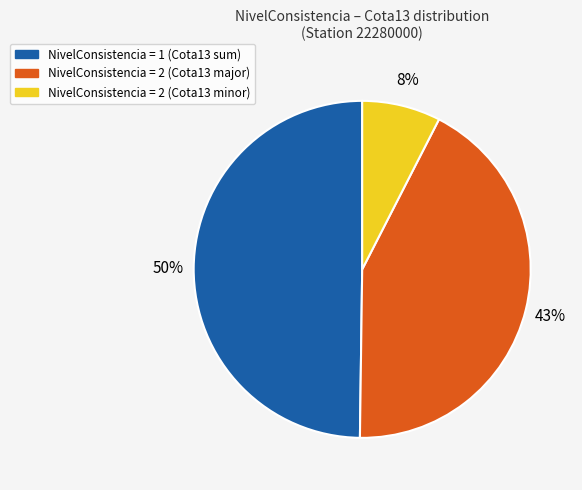

Does any single category account for the majority?

No